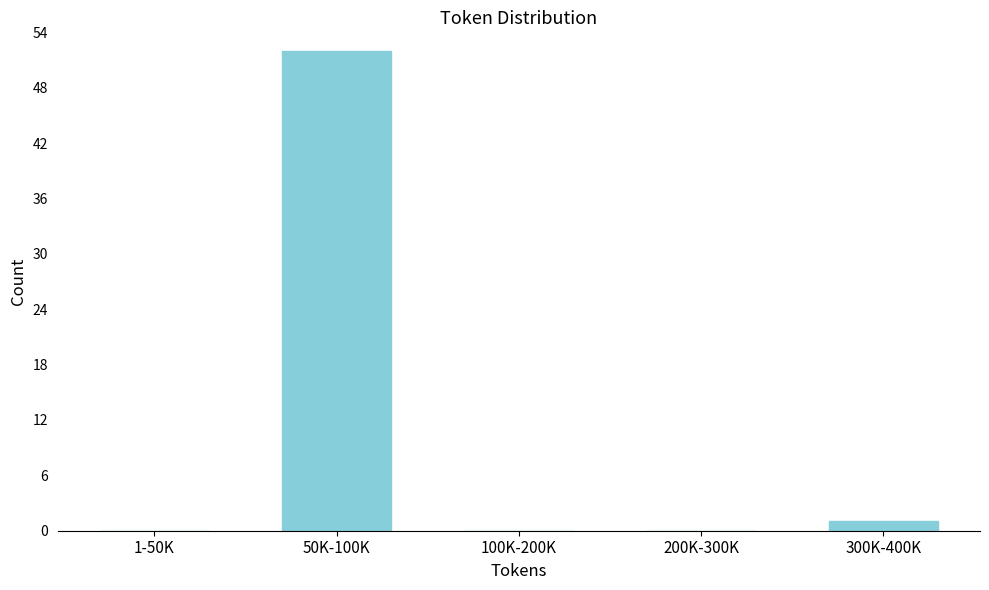

Reading right to left, list all the values displayed in this chart.

300K-400K=1	200K-300K=0	100K-200K=0	50K-100K=52	1-50K=0